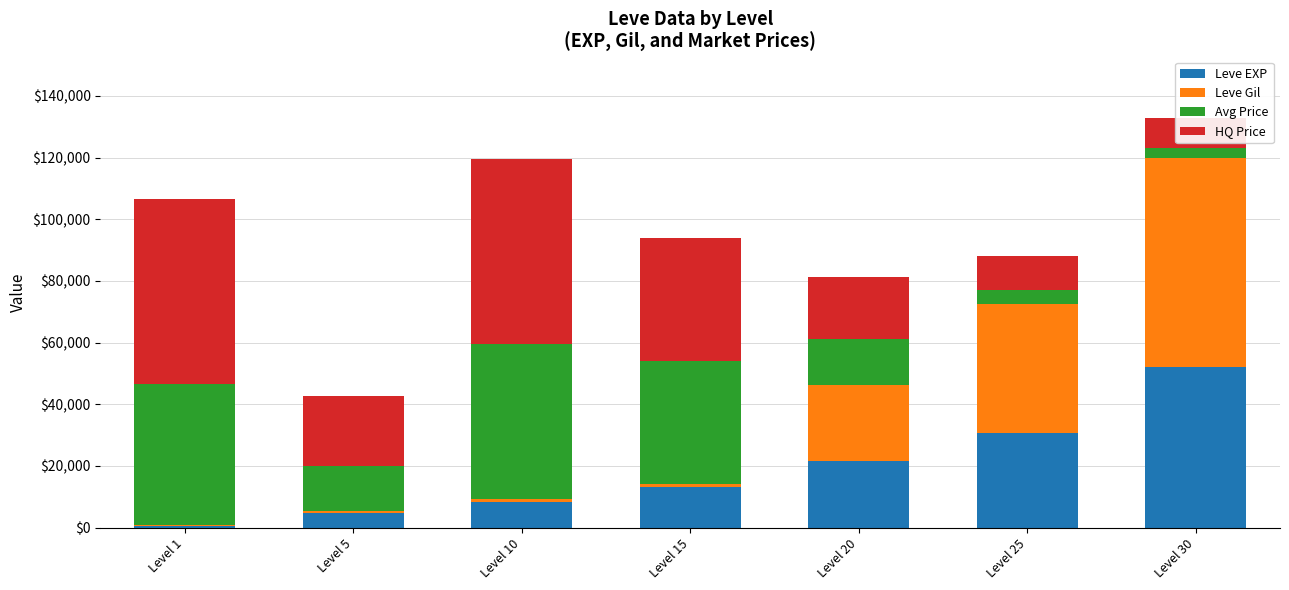

Count the number of categories in the chart.

7